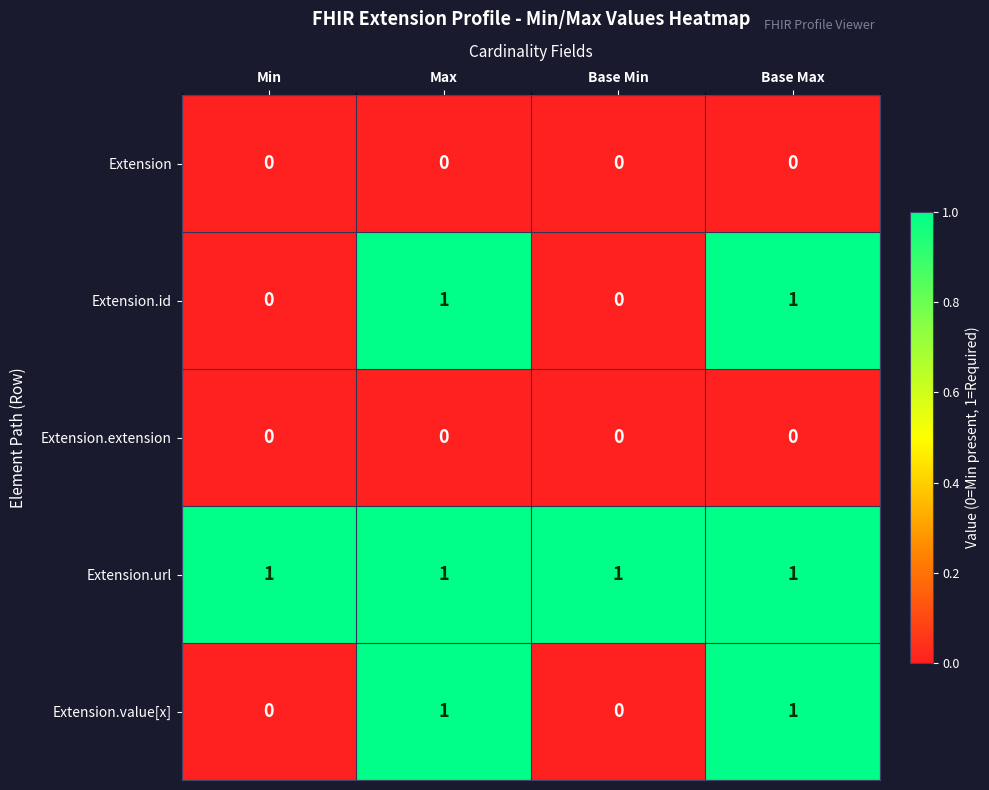

Reading left to right, what are all the values shown in this chart?

Extension: 0	0	0	0
Extension.id: 0	1	0	1
Extension.extension: 0	0	0	0
Extension.url: 1	1	1	1
Extension.value[x]: 0	1	0	1